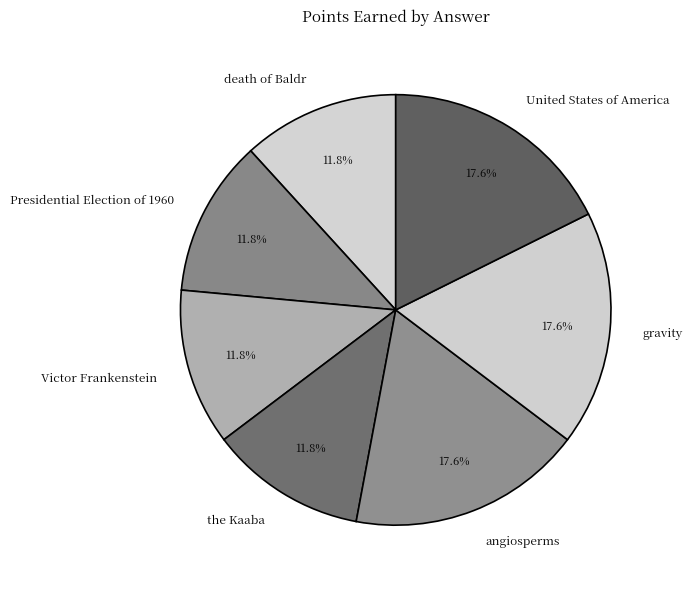

What is the ratio of the value at gravity to the value at the Kaaba?

1.5